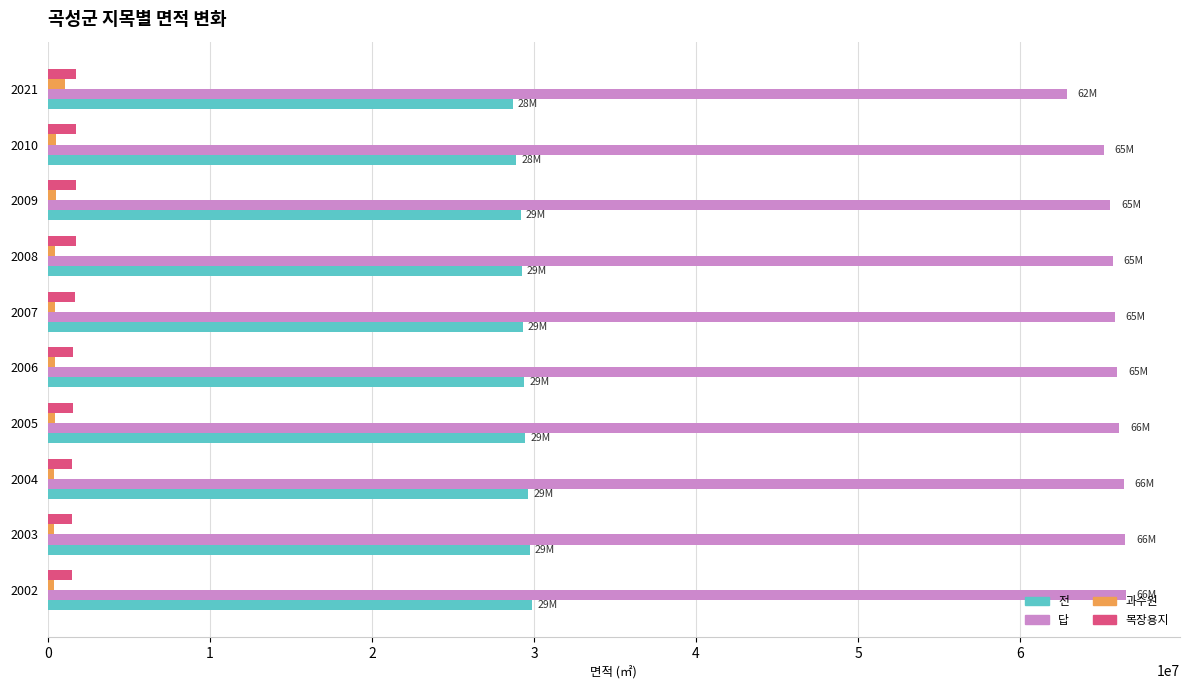

Which series has the widest spread of values?

답